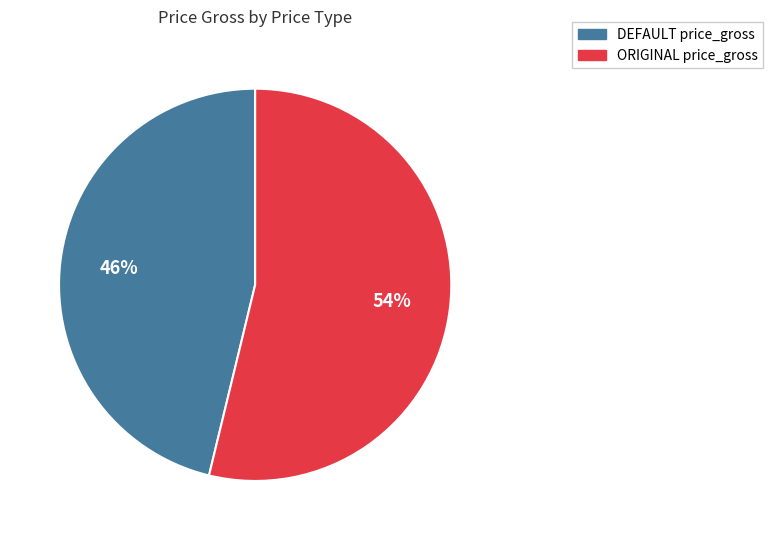

Which slice is the largest?

ORIGINAL